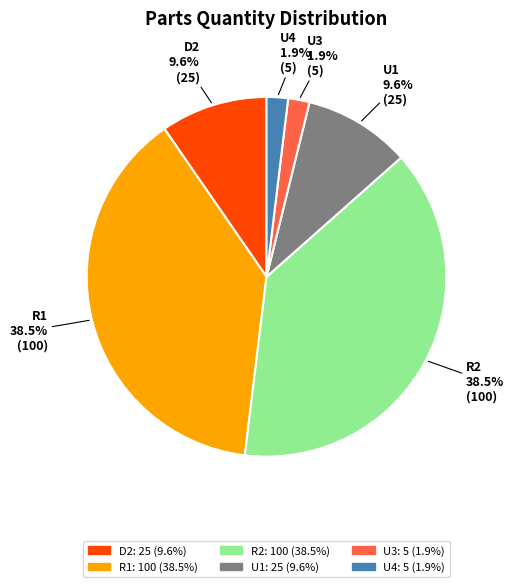

Do U3 and D2 together represent more than half of the pie?

No